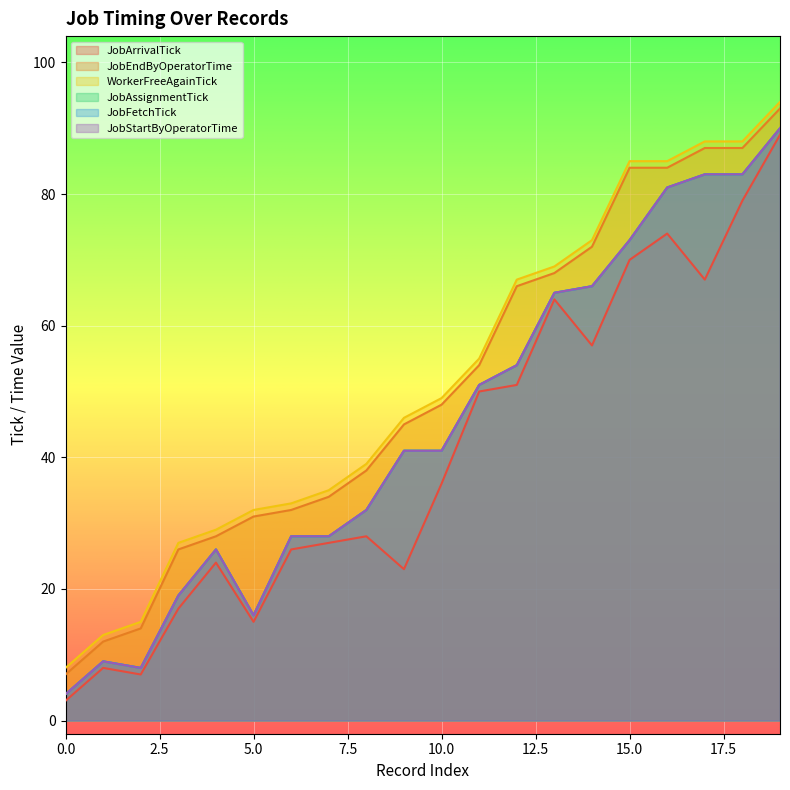

Which has a higher value, 11 or 7?

11